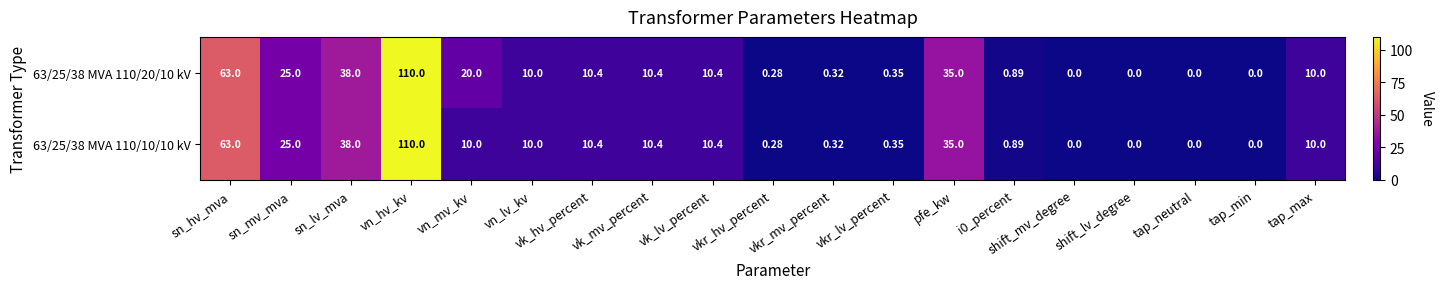

At how many categories does at least one series exceed 105?

1